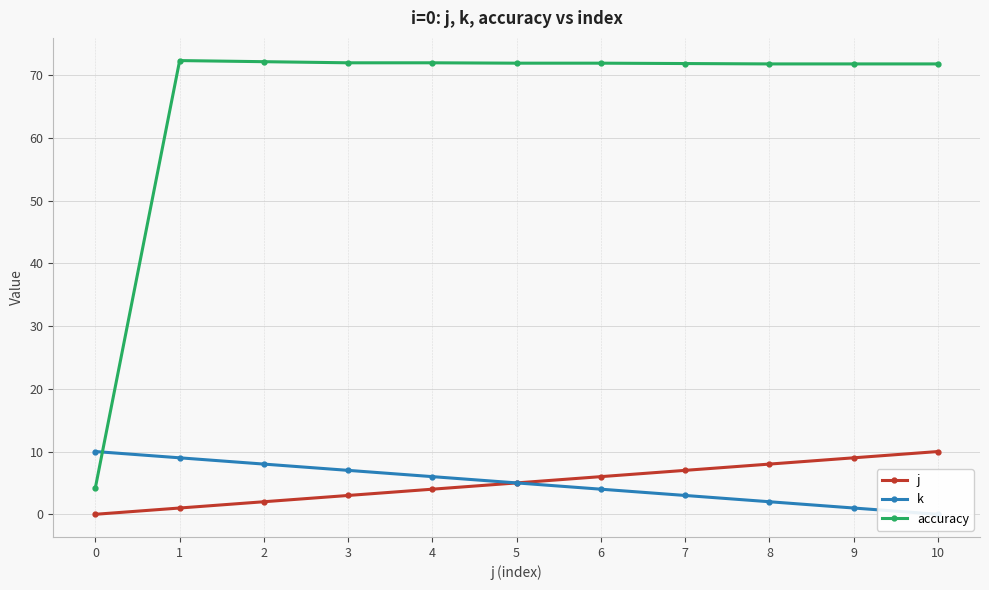

Which series has the widest spread of values?

accuracy